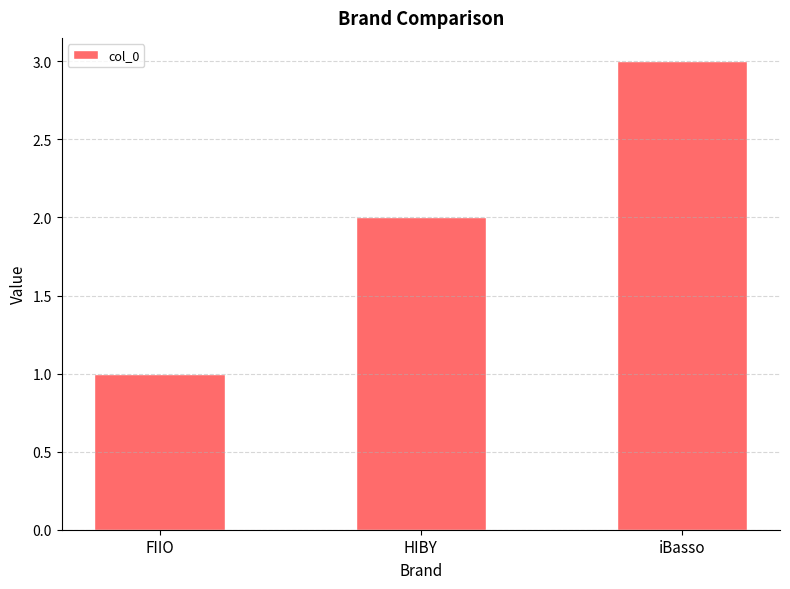

What is the ratio of the value at iBasso to the value at HIBY?

1.5